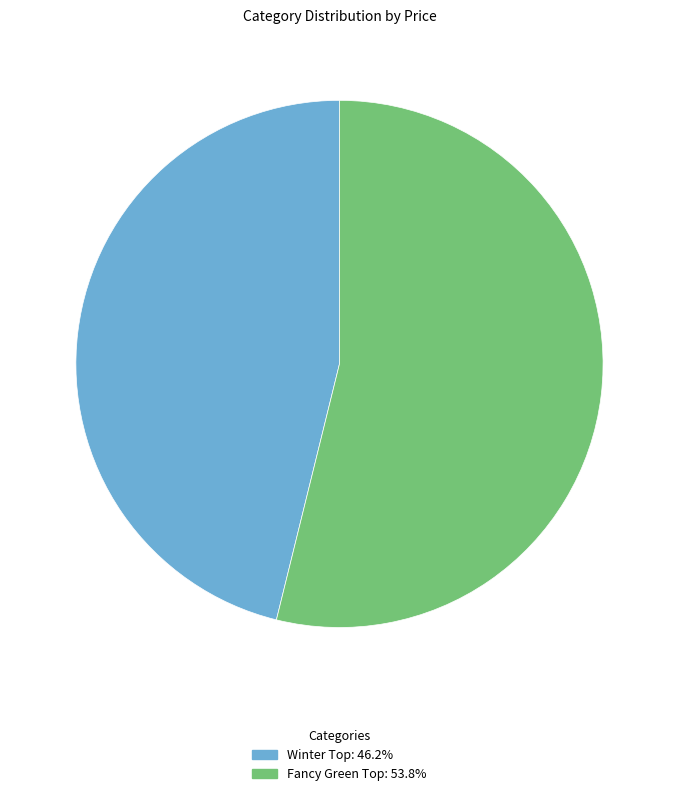

What is the majority slice?

Fancy Green Top